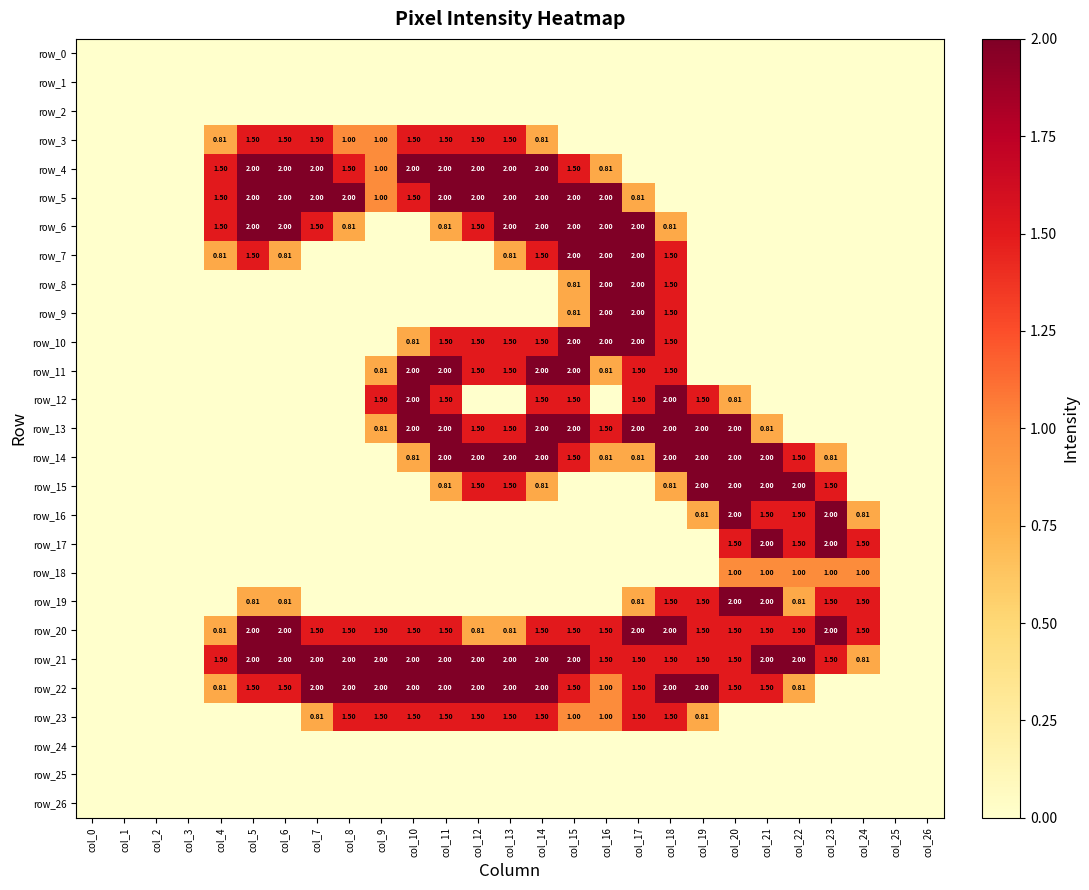

At which category does the chart reach its peak across all series?

col_5